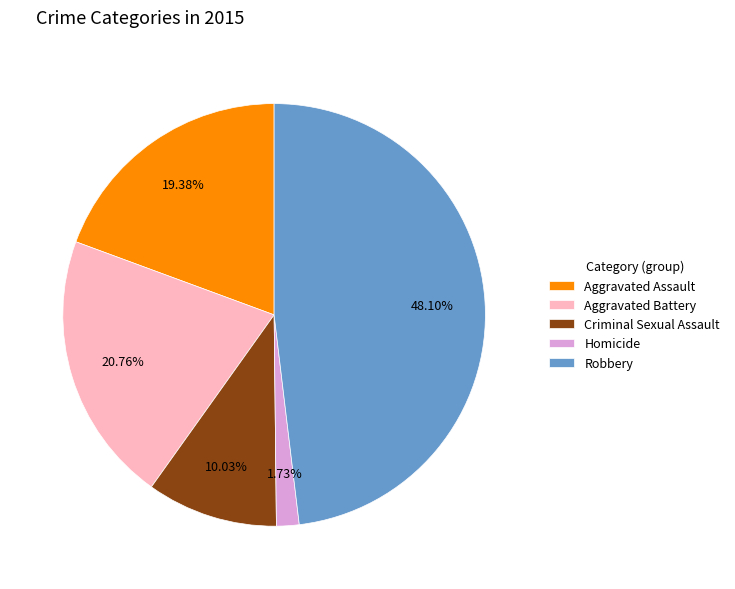

Is Homicide the majority of the pie?

No